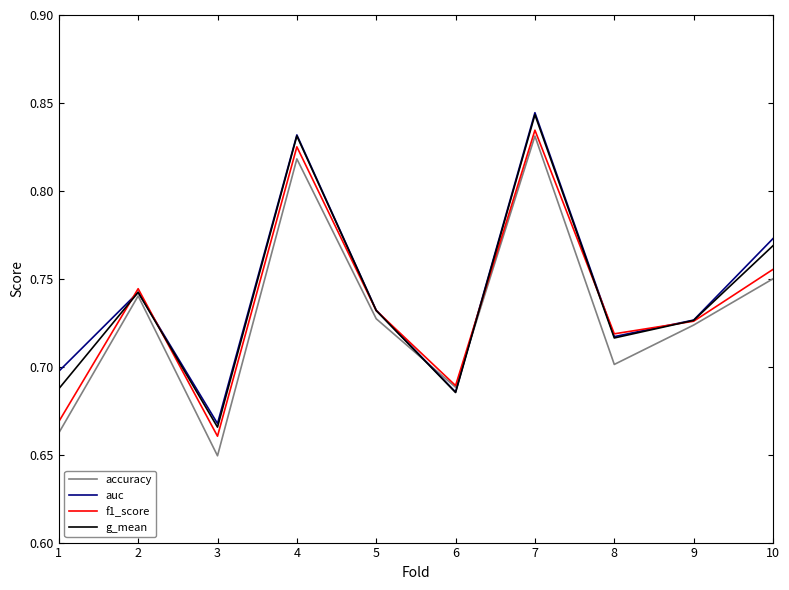

At which label does f1_score reach its peak?

7